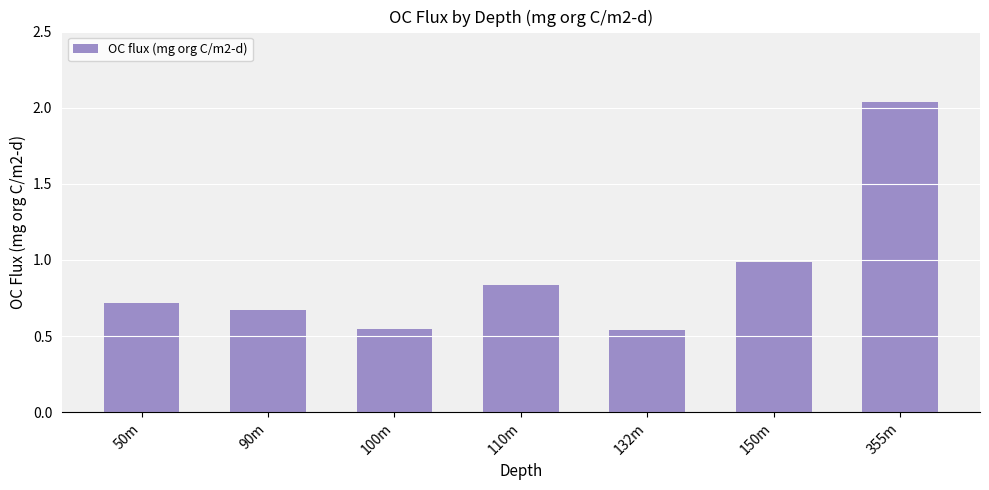

Which label corresponds to the largest value in the chart?

355m